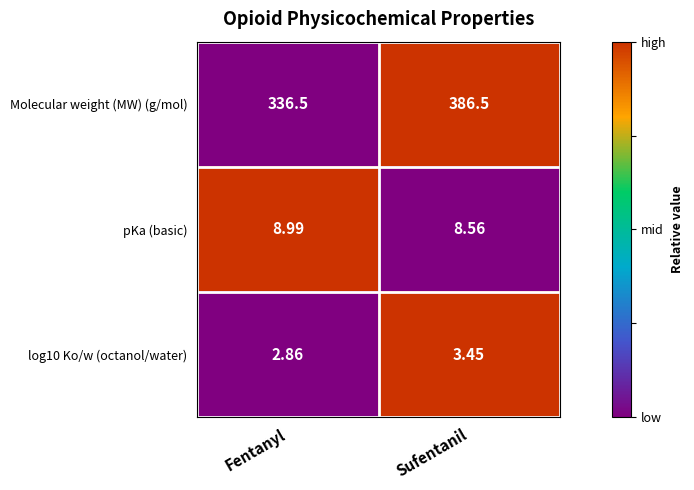

Which series has the largest total across all categories?

Molecular weight (MW) (g/mol)